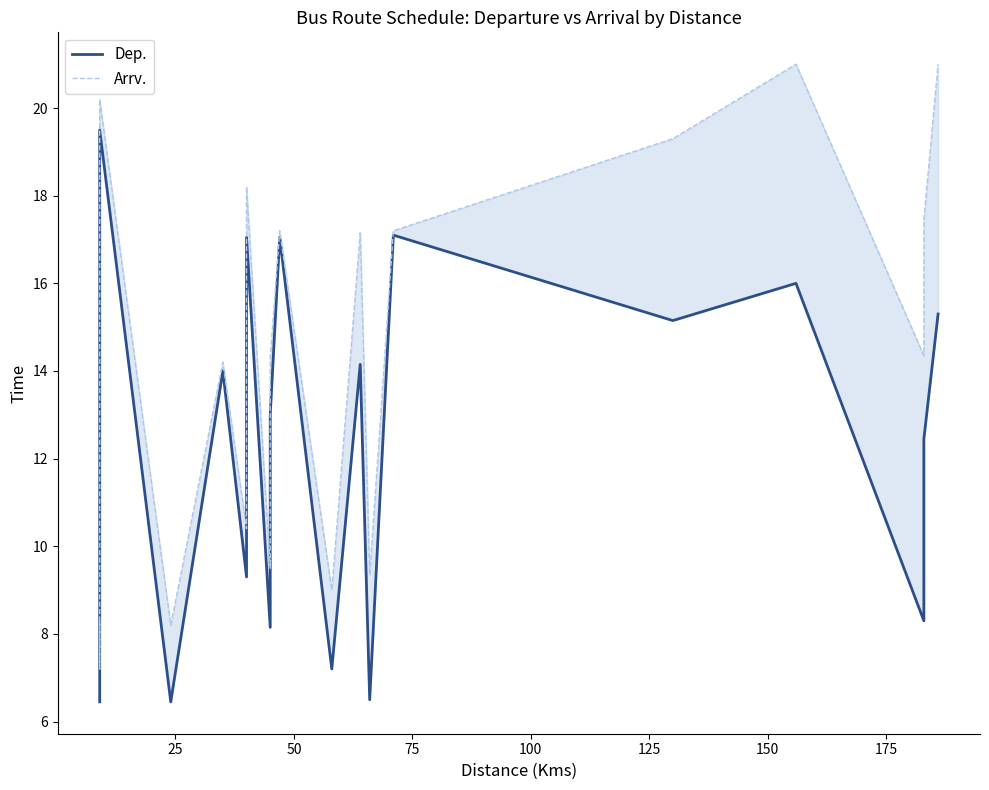

What are all the series names shown in the legend?

Dep., Arrv.